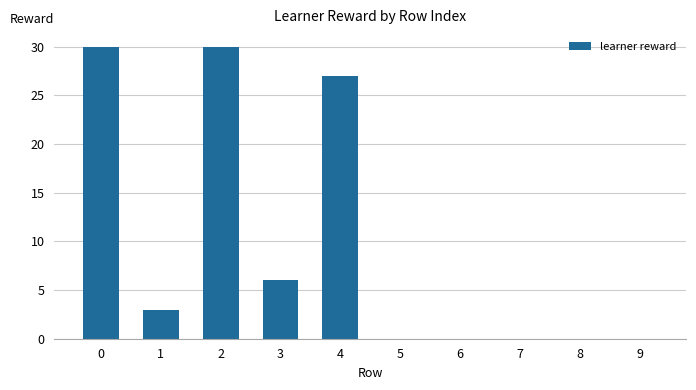

What is the maximum value shown in the chart?

30